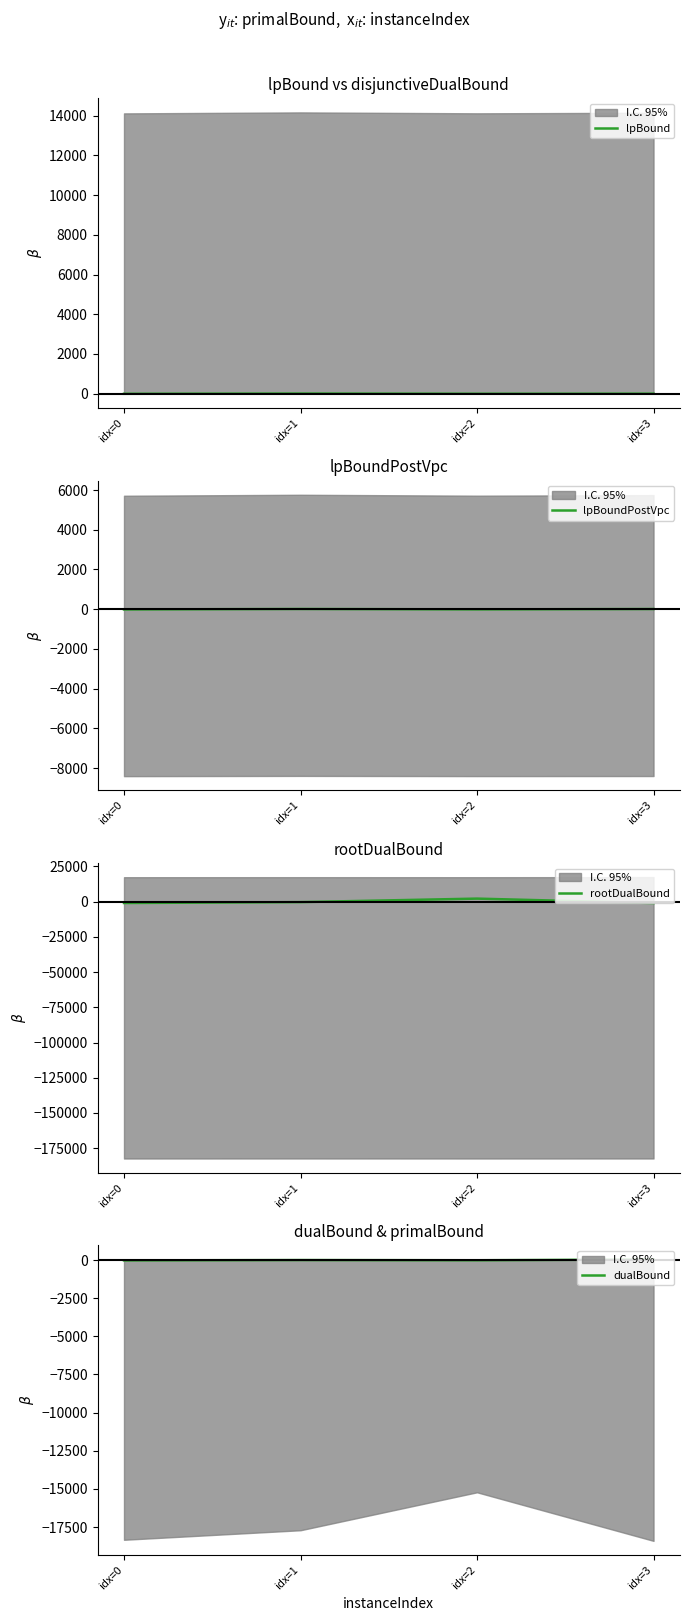

Count the number of categories in the chart.

4